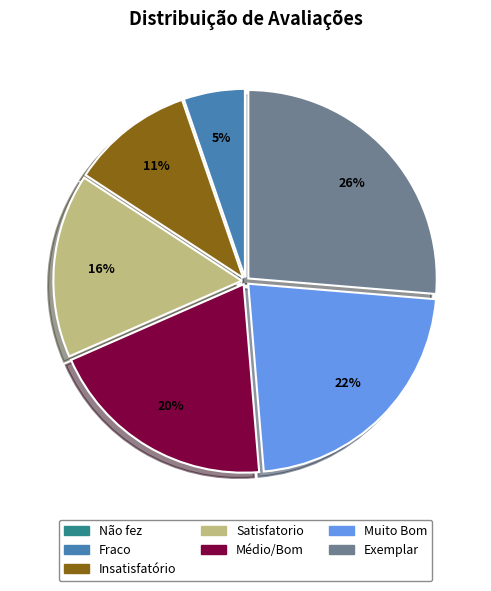

Combined, do Fraco and Exemplar account for over 50%?

No